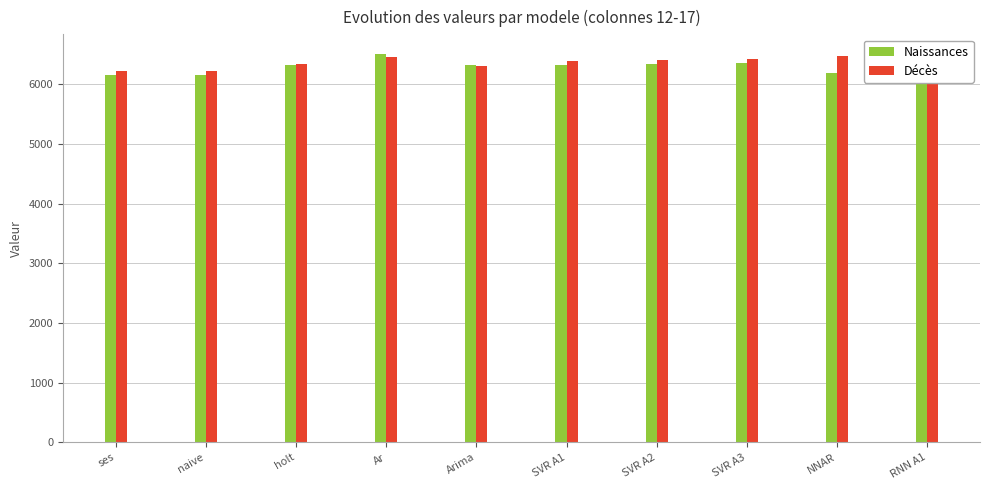

What is the smallest value displayed?

6154.0